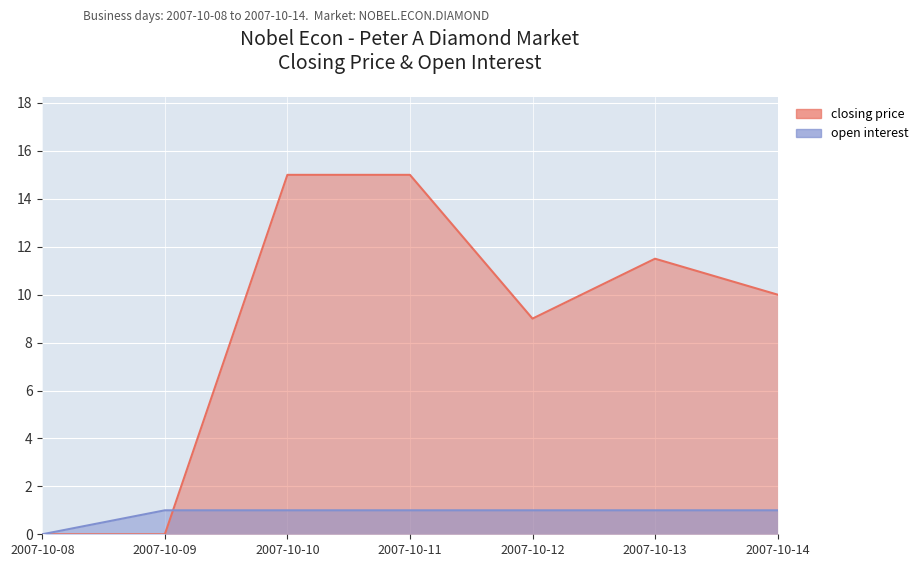

The open interest series shows 1.0 at 2007-10-13. True or false?

True